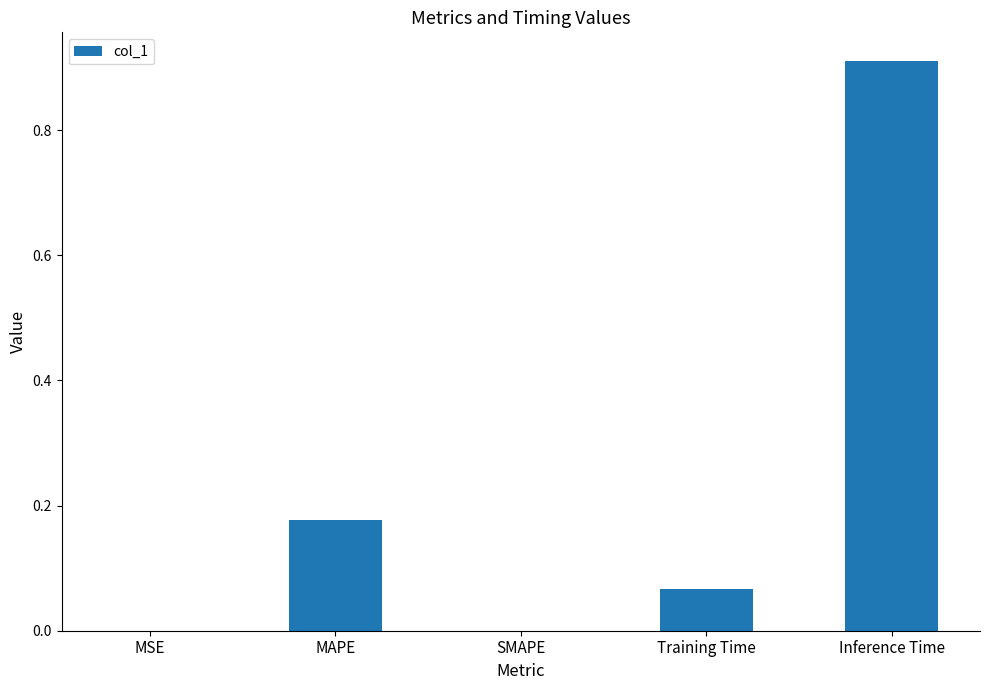

What is the change in value from SMAPE to Inference Time?

+0.9